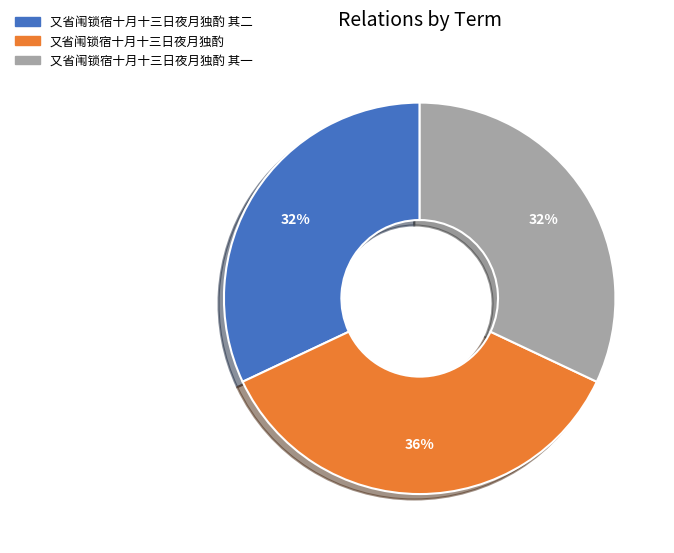

The 又省闱锁宿十月十三日夜月独酌 slice represents 49% of the pie. True or false?

False